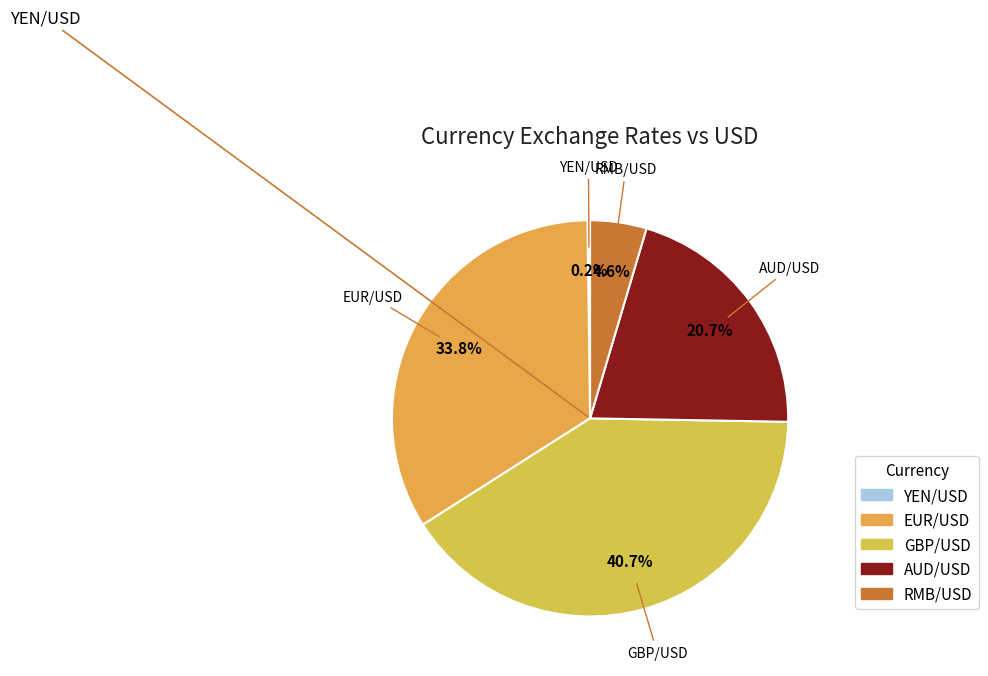

Is it true that EUR/USD is 26% of the pie?

False